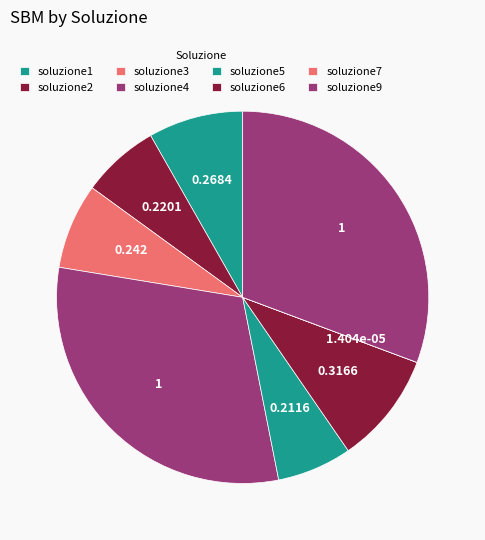

To the nearest percent, what is the combined percentage of soluzione5 and soluzione6?

16%